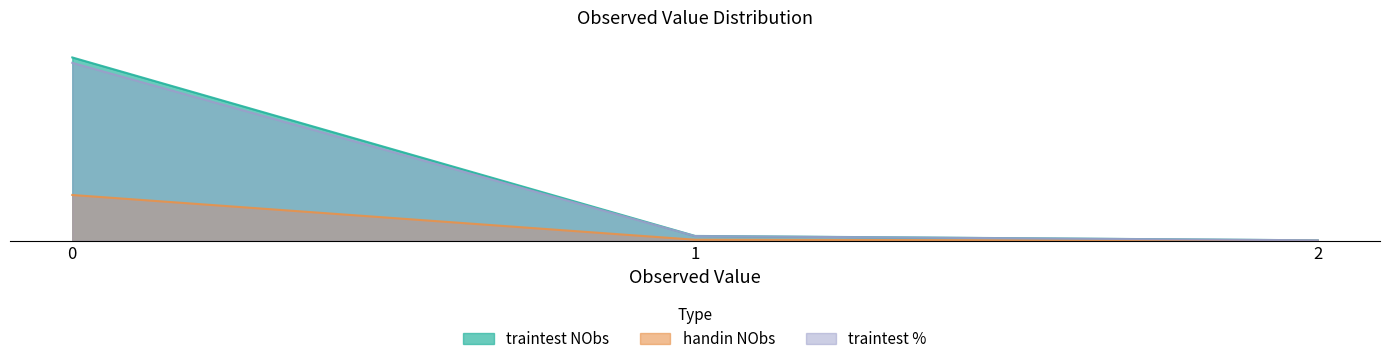

How many lines are shown in the chart?

3